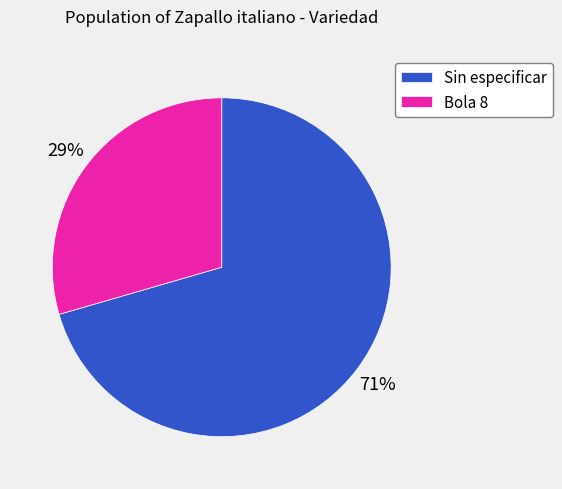

Which category accounts for the majority?

Sin especificar